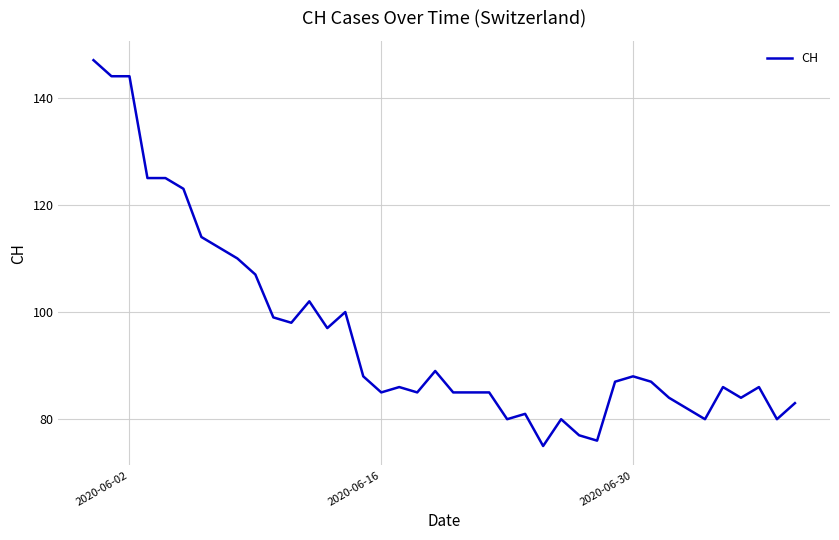

What is the maximum value shown in the chart?

147